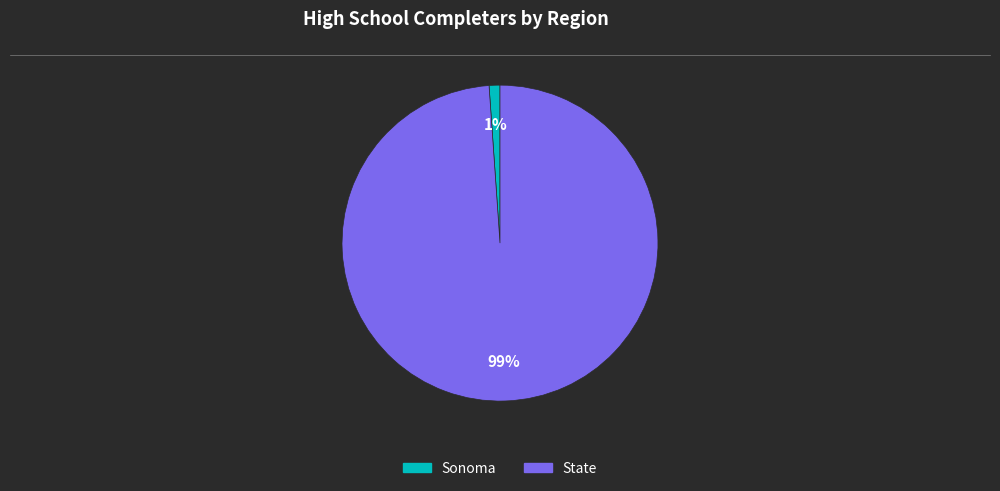

Count the number of slices in the pie.

2